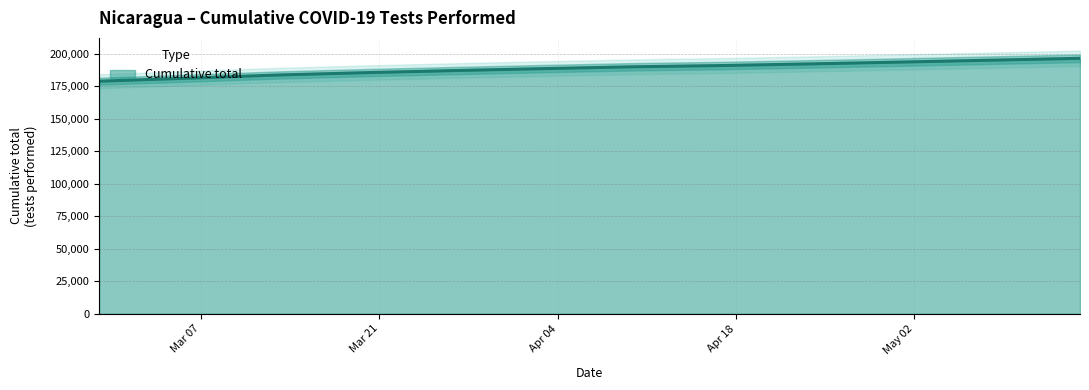

What is the average value?

187912